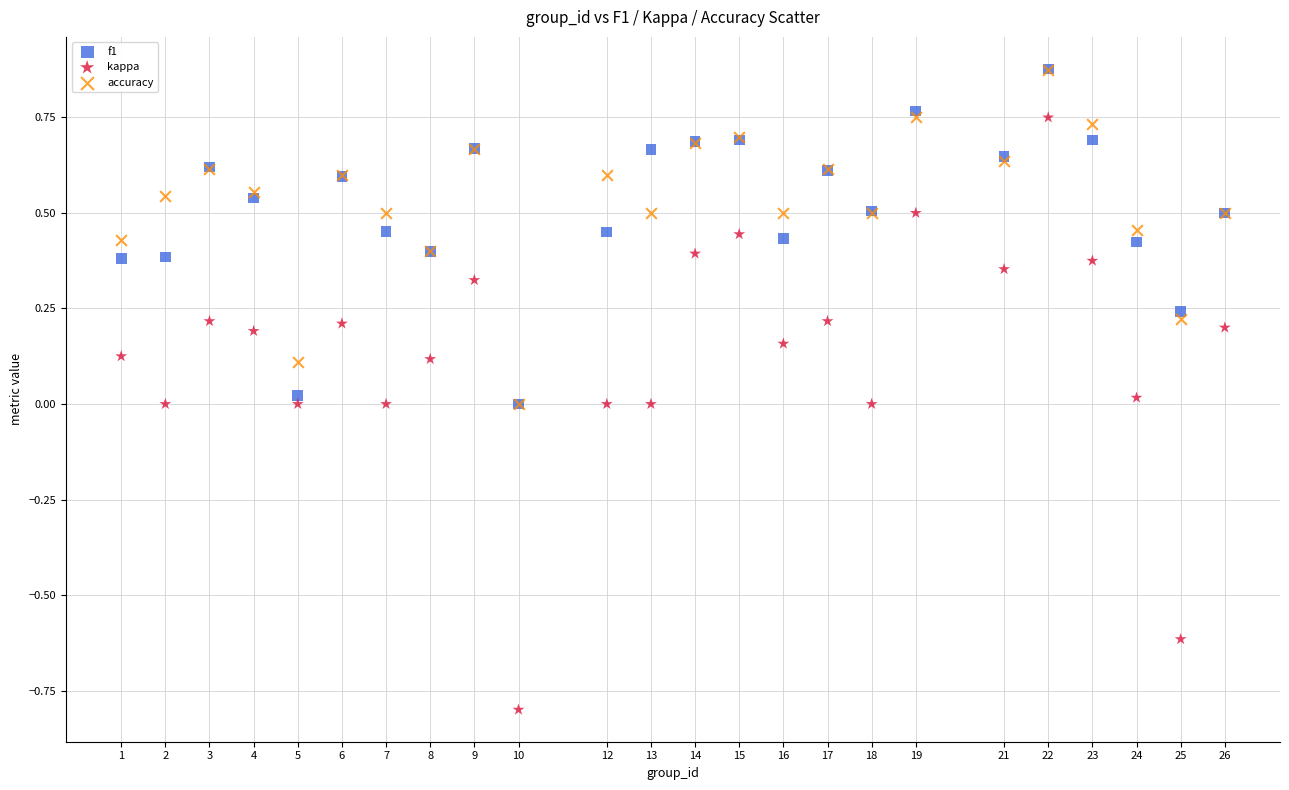

What are all the series names shown in the legend?

f1, kappa, accuracy